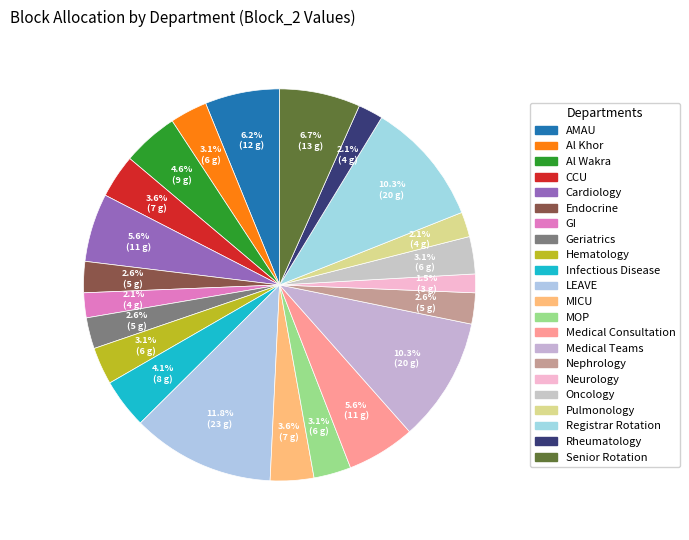

To the nearest percent, what percentage of the pie is CCU?

4%